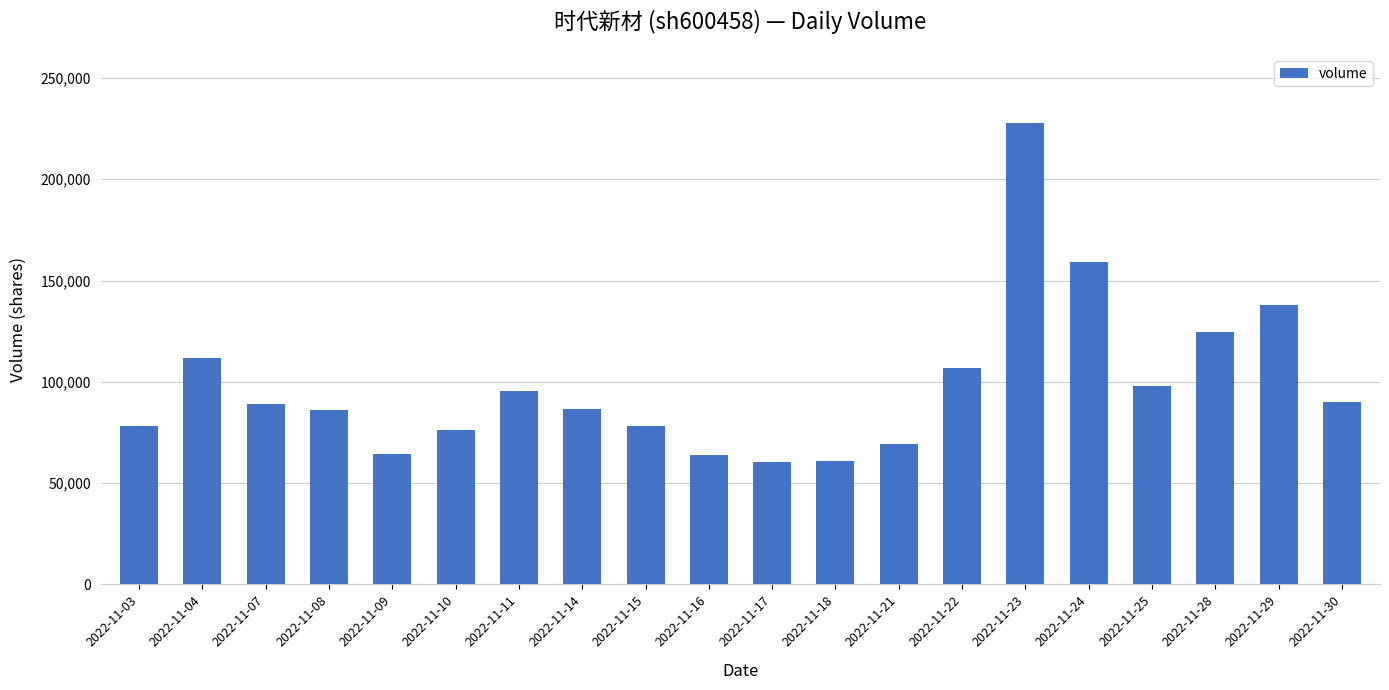

The chart shows a value of 86257 at 2022-11-08. True or false?

True